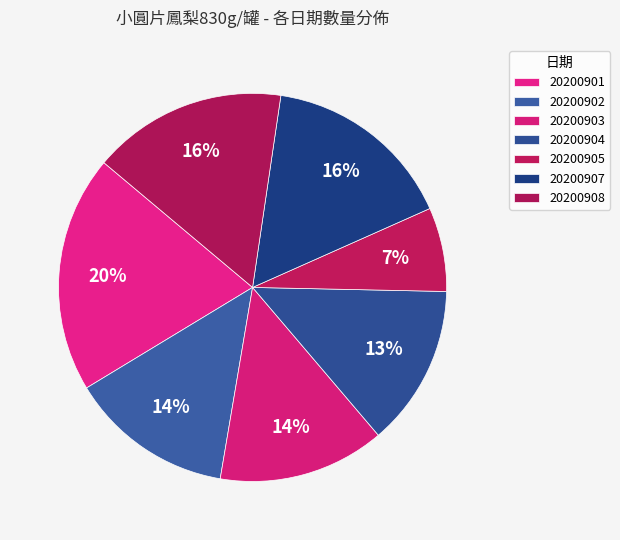

Is the sum of 20200908 and 20200901 greater than half?

No